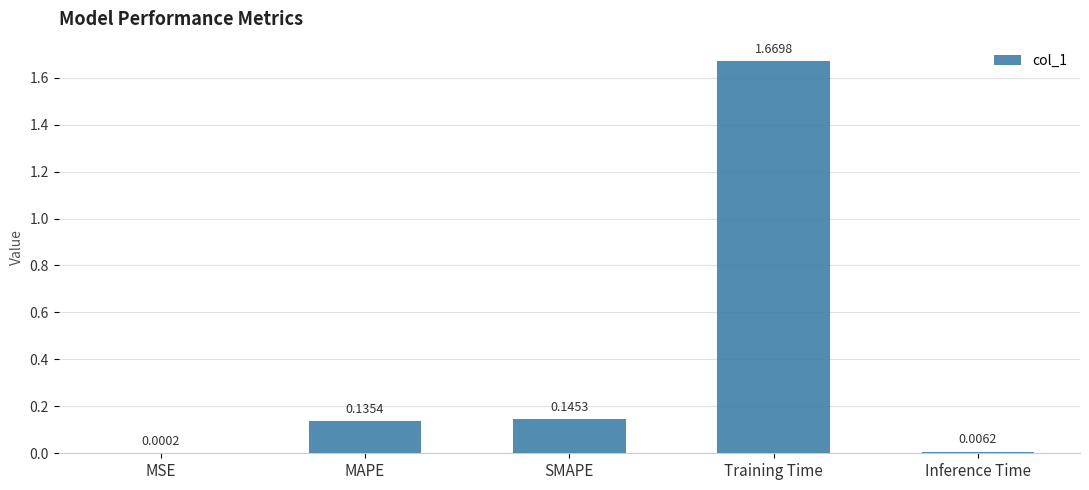

What is the change in value from MSE to MAPE?

+0.1